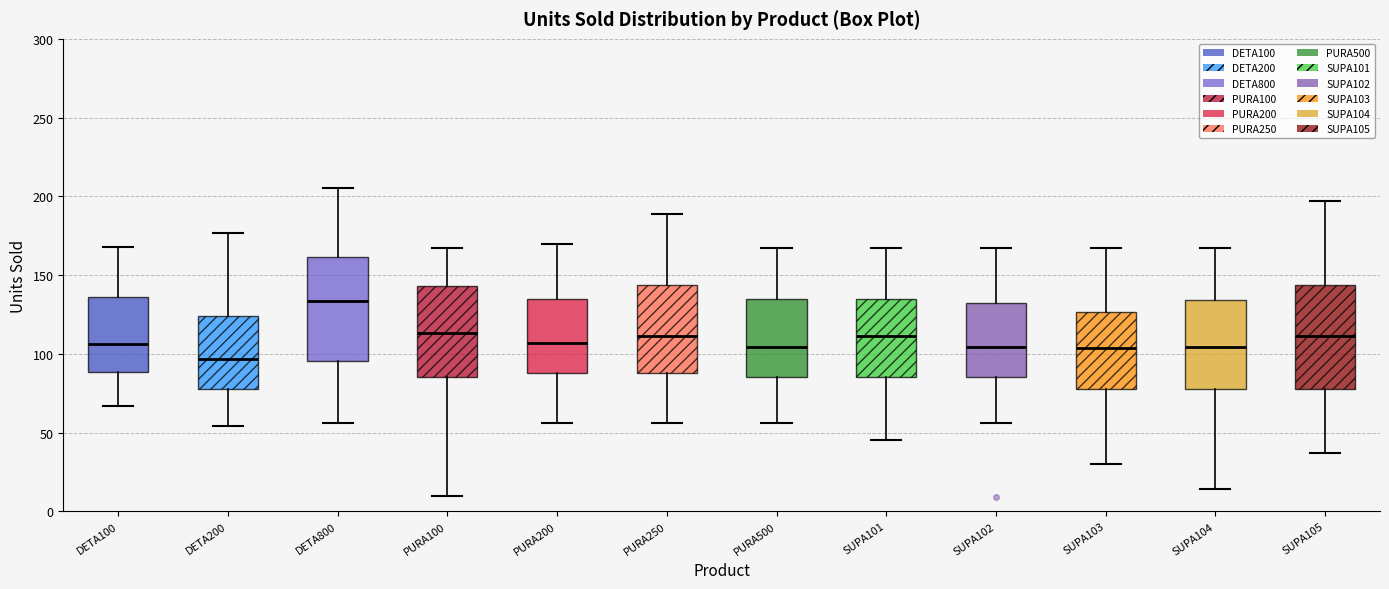

Where does the upper whisker of the box for SUPA103 end on the y-axis? The values are not printed on the chart, so give them approximately, as read against the axis.

165